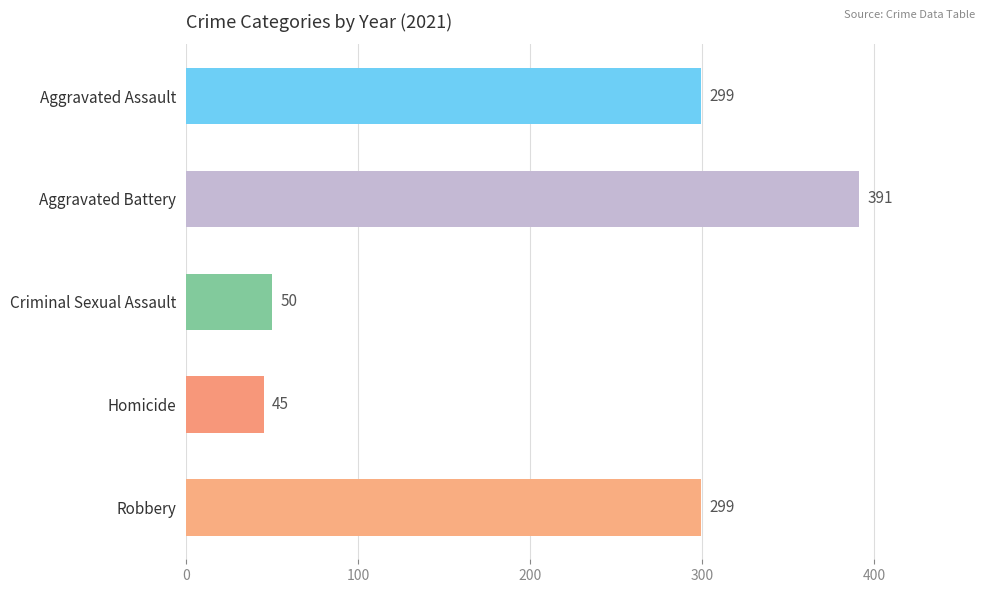

The value of Aggravated Assault at 2016 is 163. True or false?

False